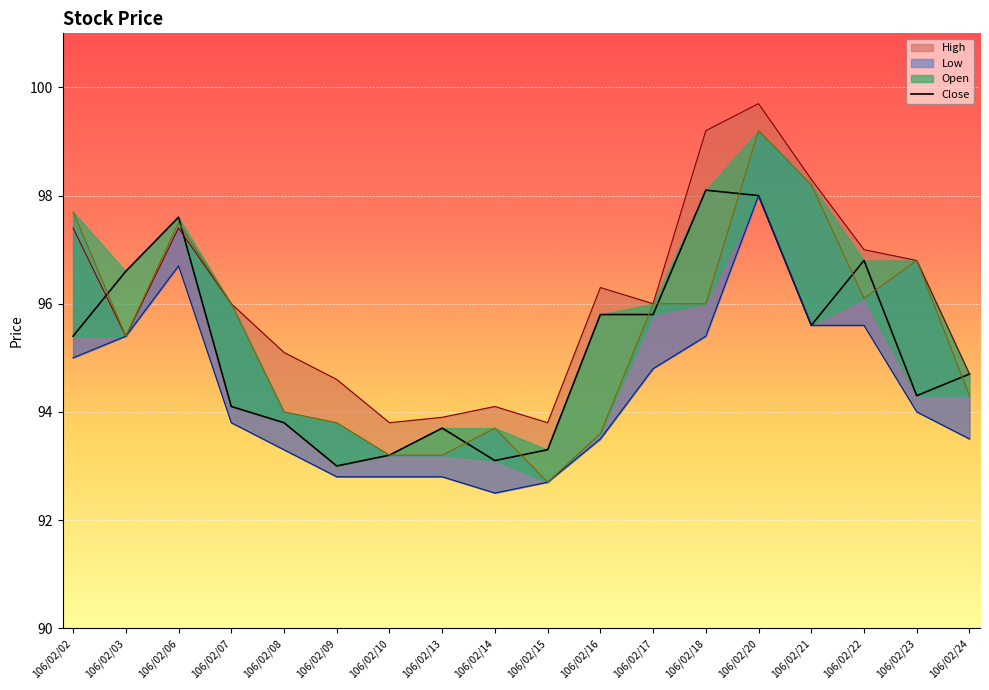

What is the difference between the second highest and second lowest values?

4.9